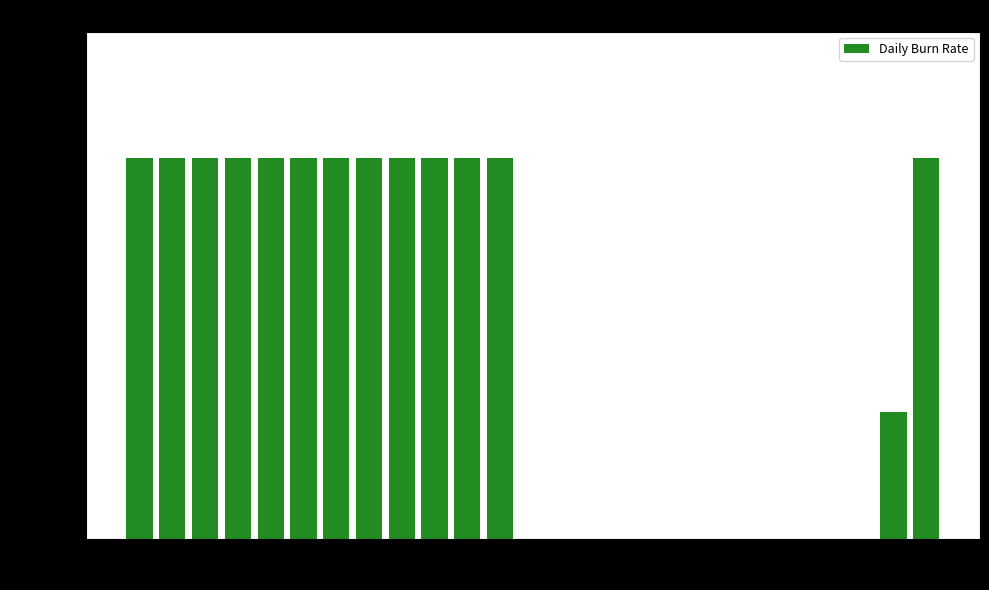

Is it true that the value at 23 is -34328?

False